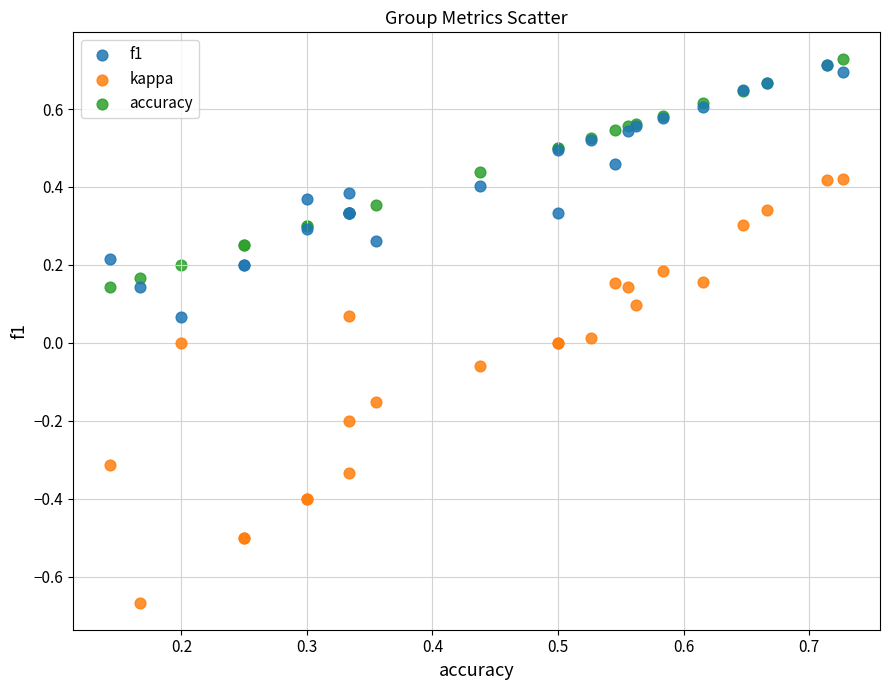

What are all the series names shown in the legend?

f1, kappa, accuracy